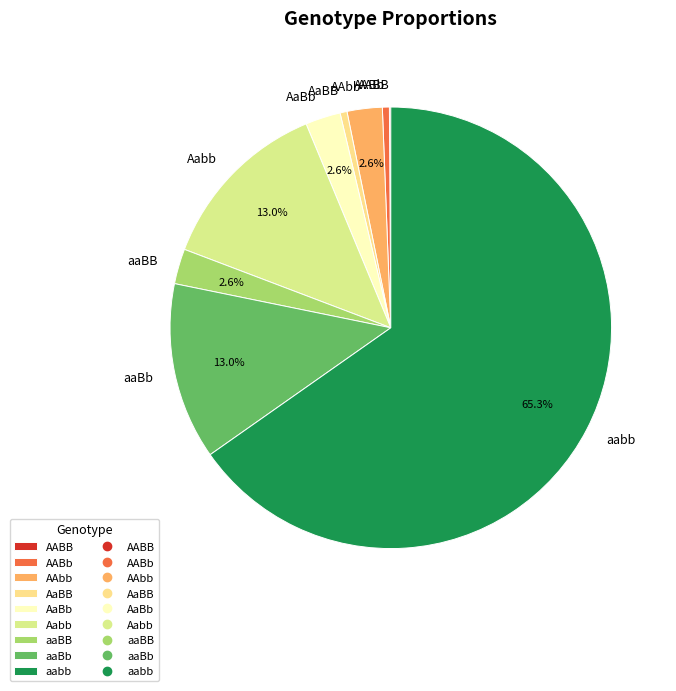

What is the largest slice in the pie chart?

aabb